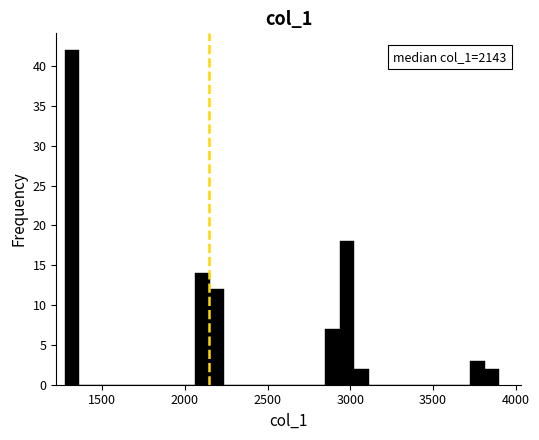

Read against the x-axis, roughly where is the centre of the tallest bar?

1300